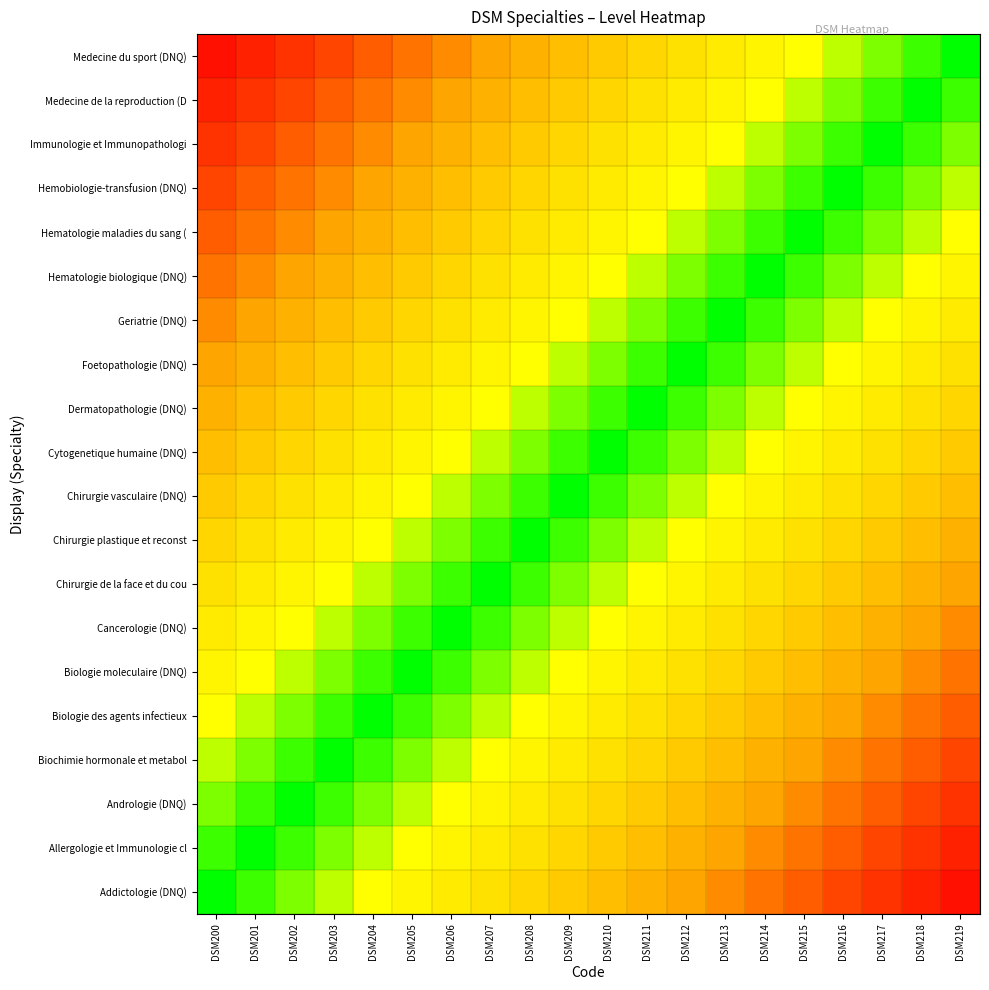

Count the number of categories in the chart.

20